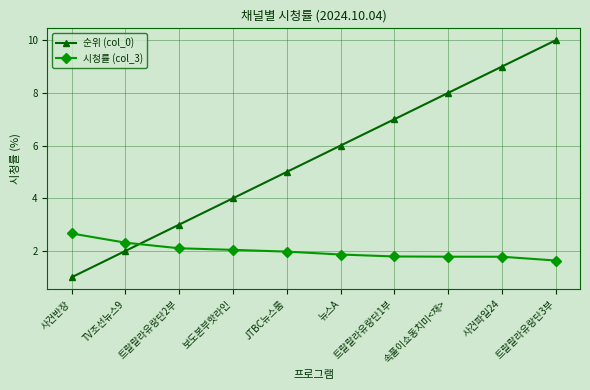

Which series ends up on top after the final intersection of 순위 (col_0) and 시청률 (col_3)?

순위 (col_0)